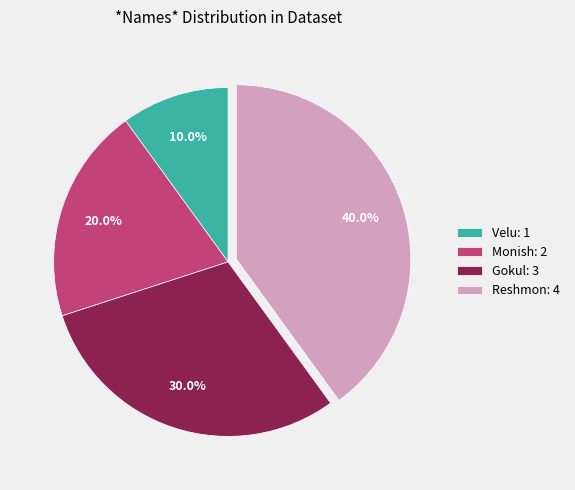

To the nearest percent, what is the difference between the largest and smallest slice percentages?

30%